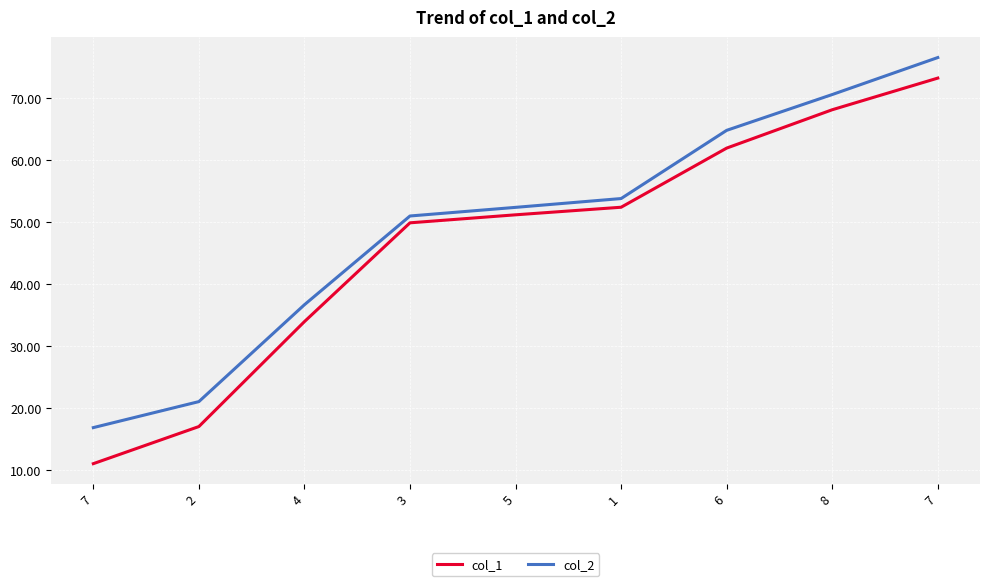

The value of col_1 at 8 is 114.7. True or false?

False